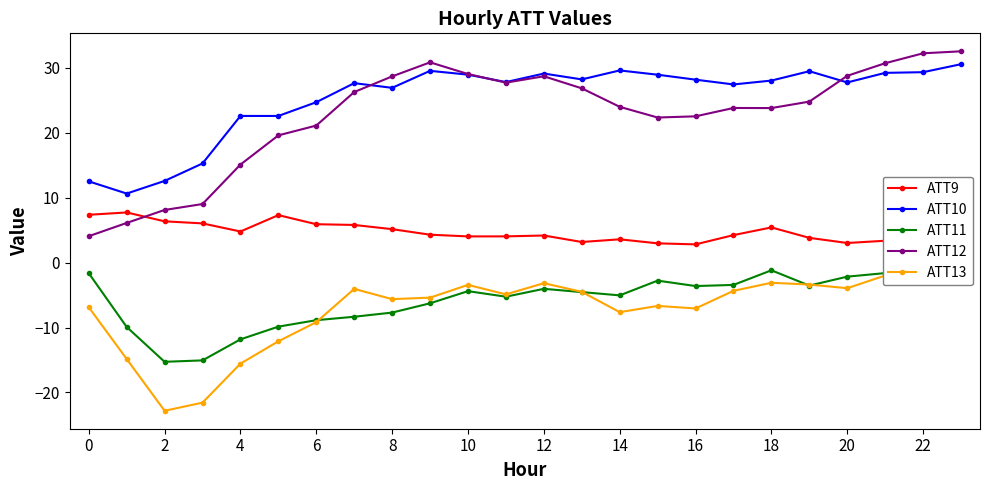

Which series has the largest range (max minus min)?

ATT12